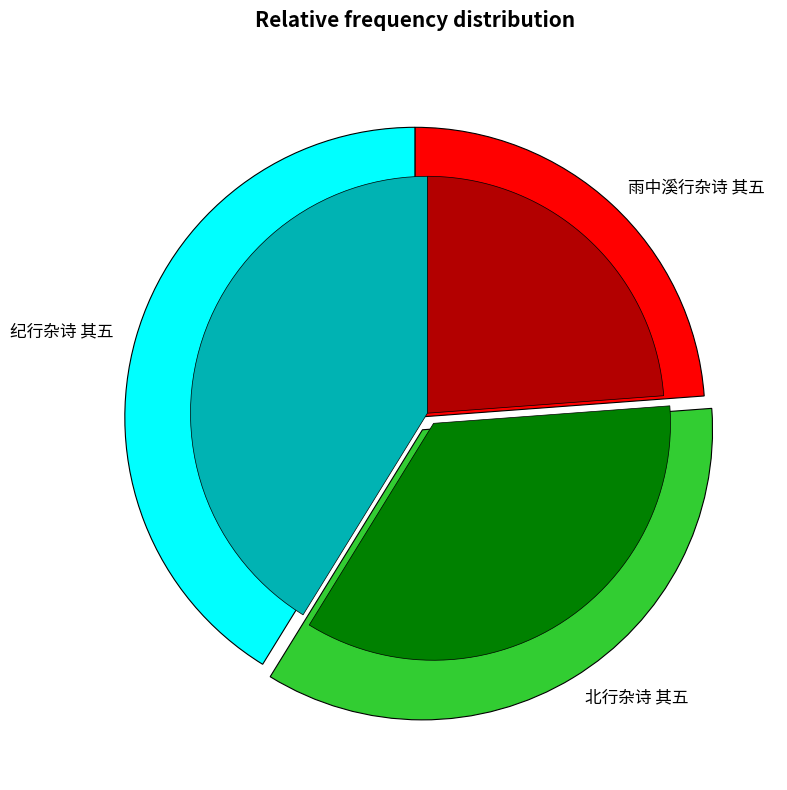

Combined, do 北行杂诗 其五 and 雨中溪行杂诗 其五 account for over 50%?

Yes